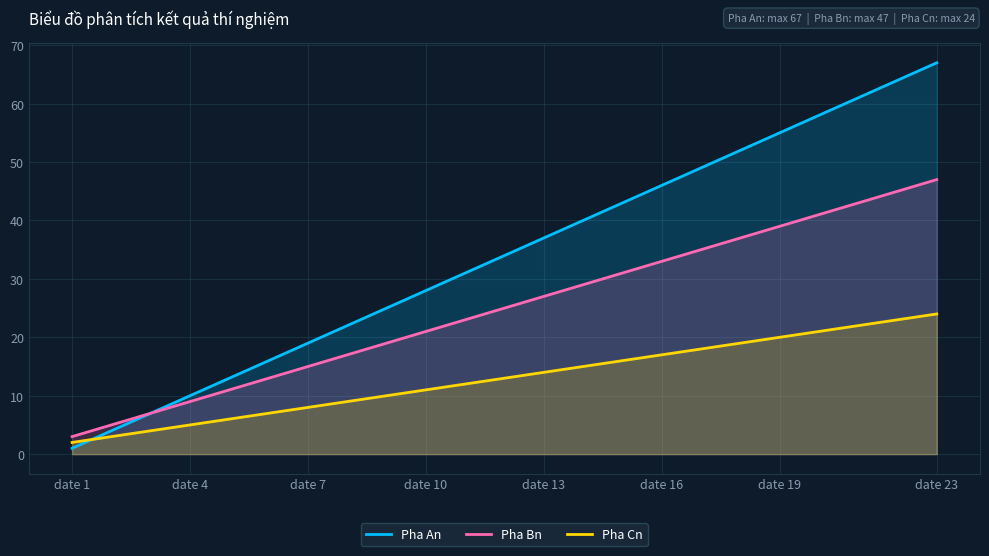

Which series ends up on top after the final intersection of Pha An and Pha Cn?

Pha An